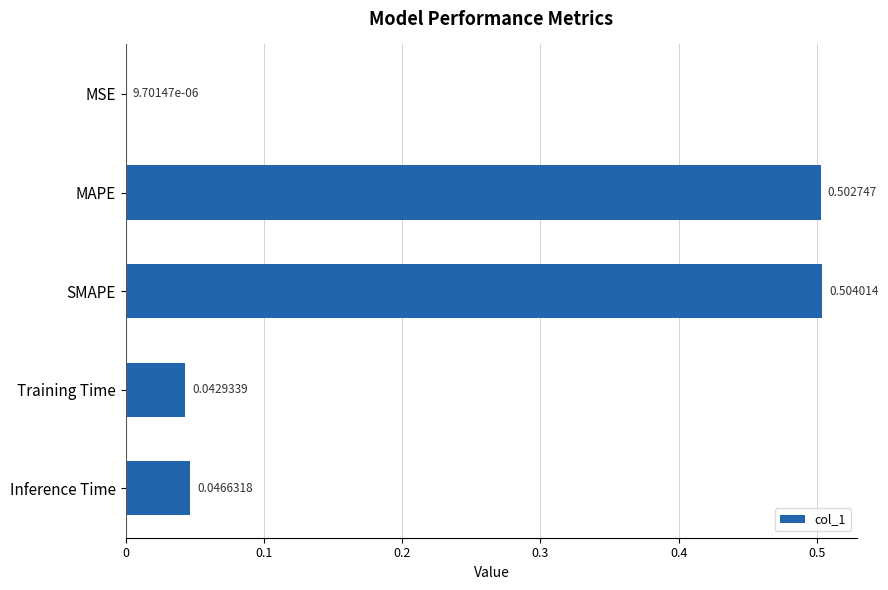

Which category has the highest value across all series?

SMAPE